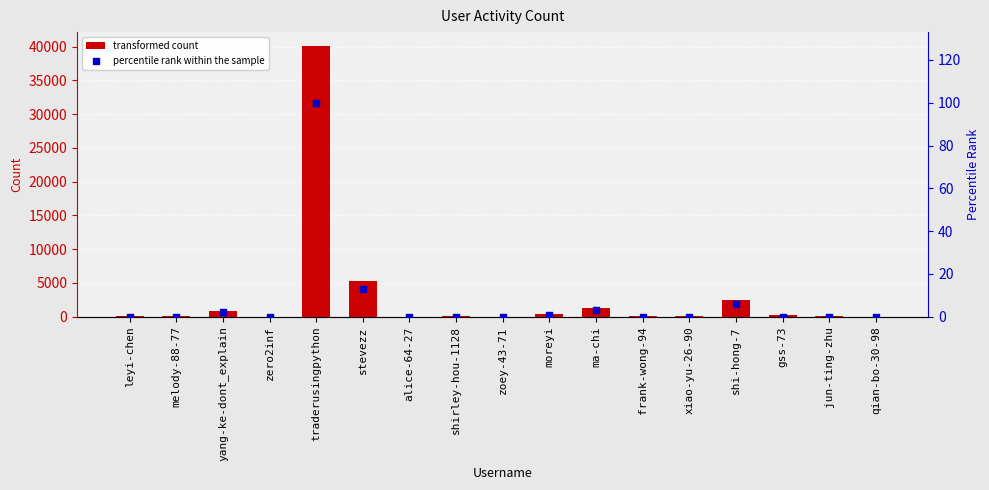

Which series has the largest total across all categories?

col_1